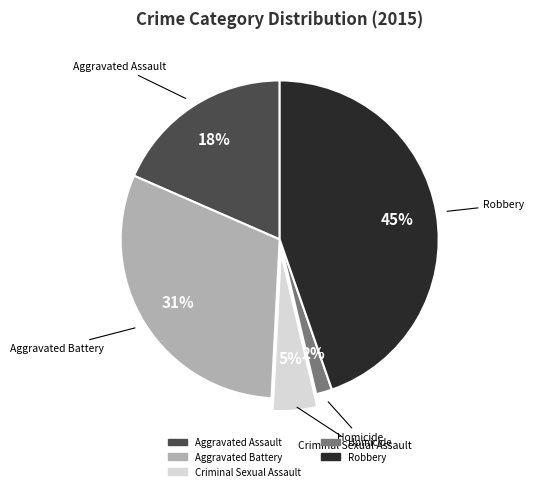

To the nearest percent, what is the difference between the largest and smallest slice percentages?

43%